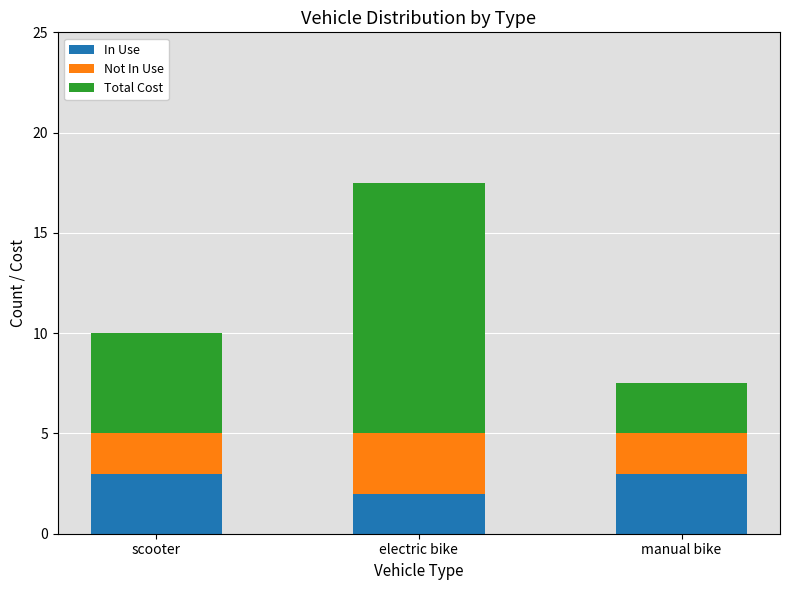

Reading left to right, transcribe the values for In Use.

scooter=3.0	electric bike=2.0	manual bike=3.0